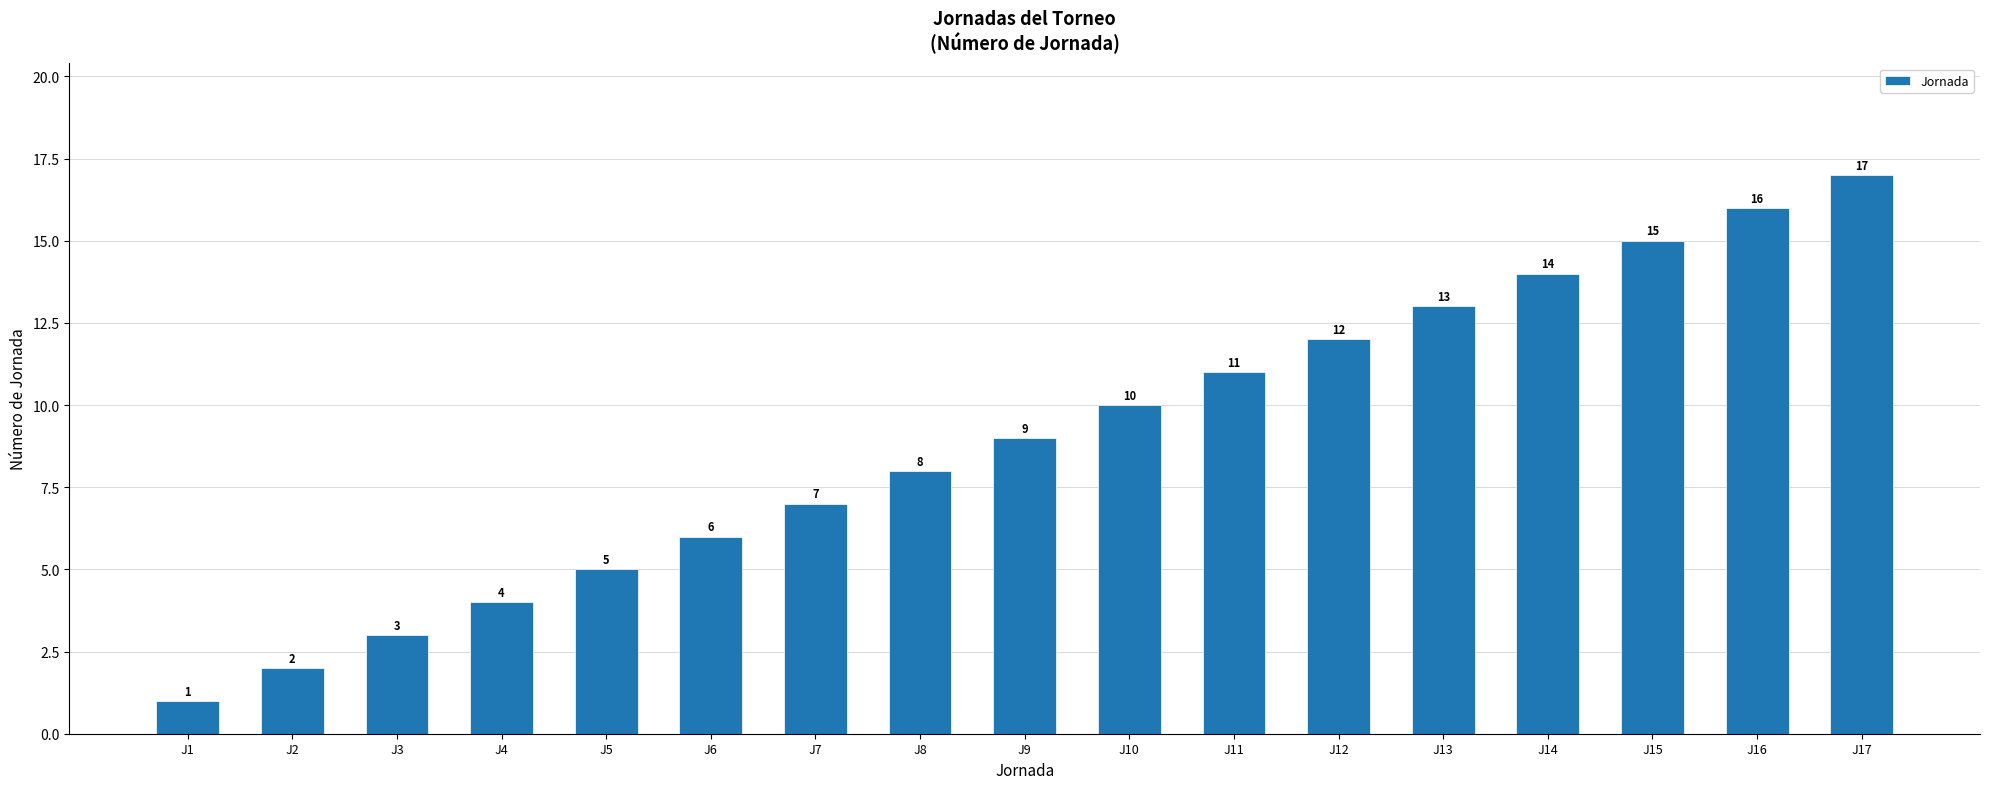

Rank the categories by value from lowest to highest.

J1, J2, J3, J4, J5, J6, J7, J8, J9, J10, J11, J12, J13, J14, J15, J16, J17